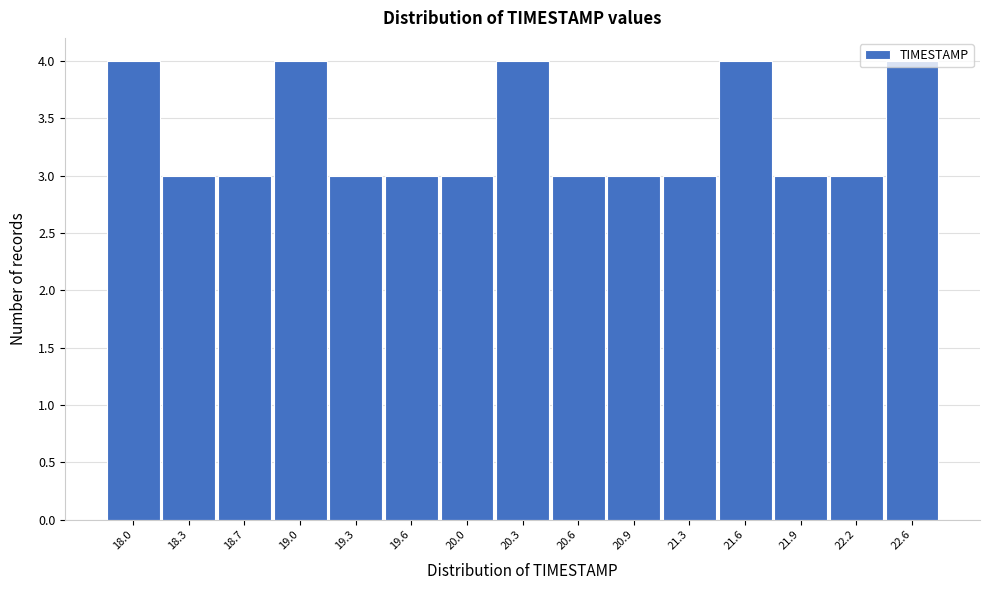

What is the change in value from 19.3 to 20.3?

+1